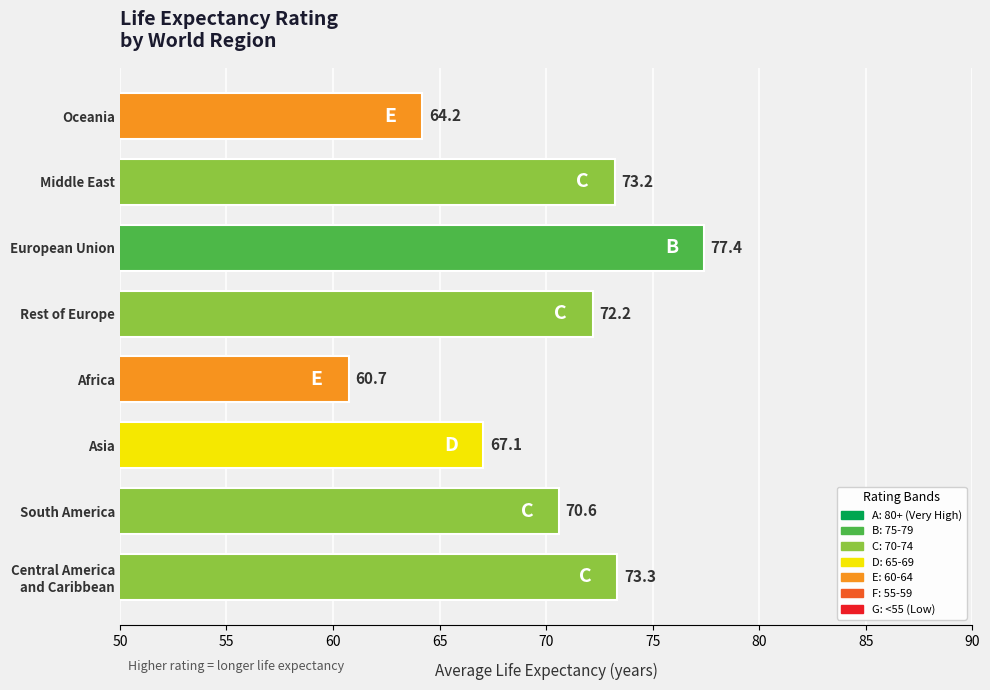

Where is the data nearest to the value 69?

South America